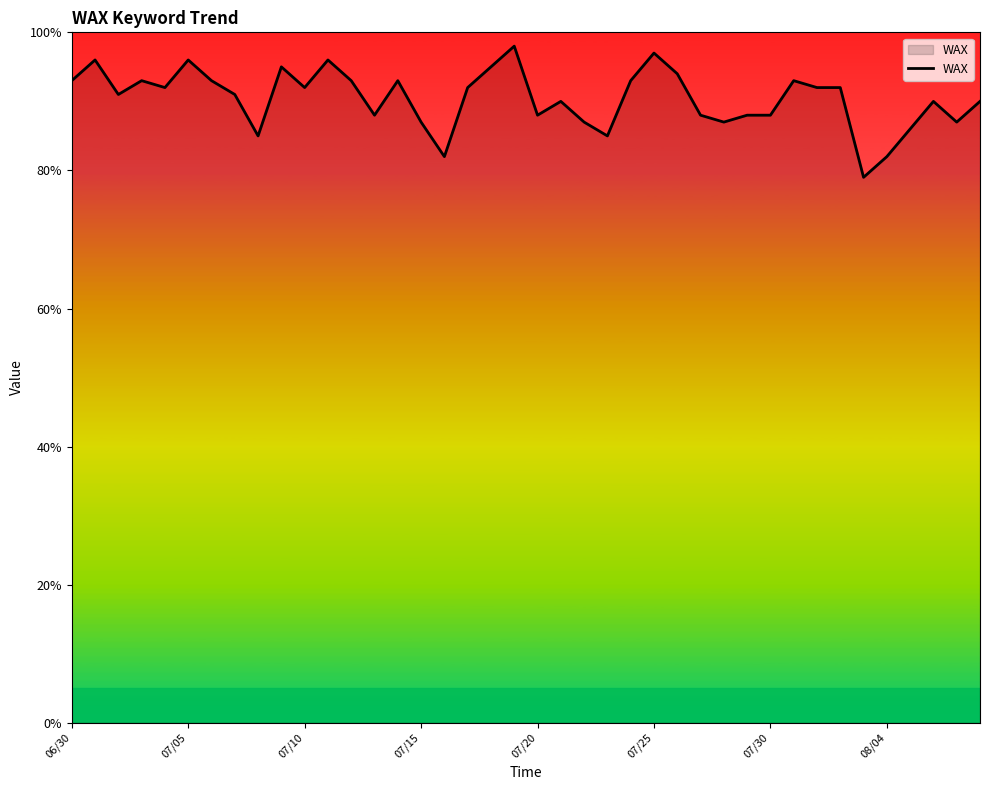

What is the maximum value shown in the chart?

98